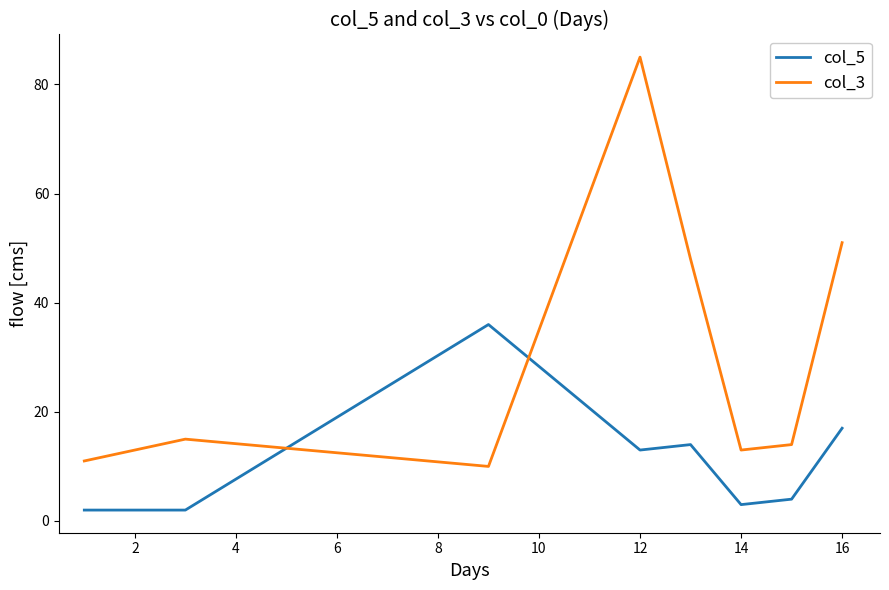

What is the maximum value shown in the chart?

85